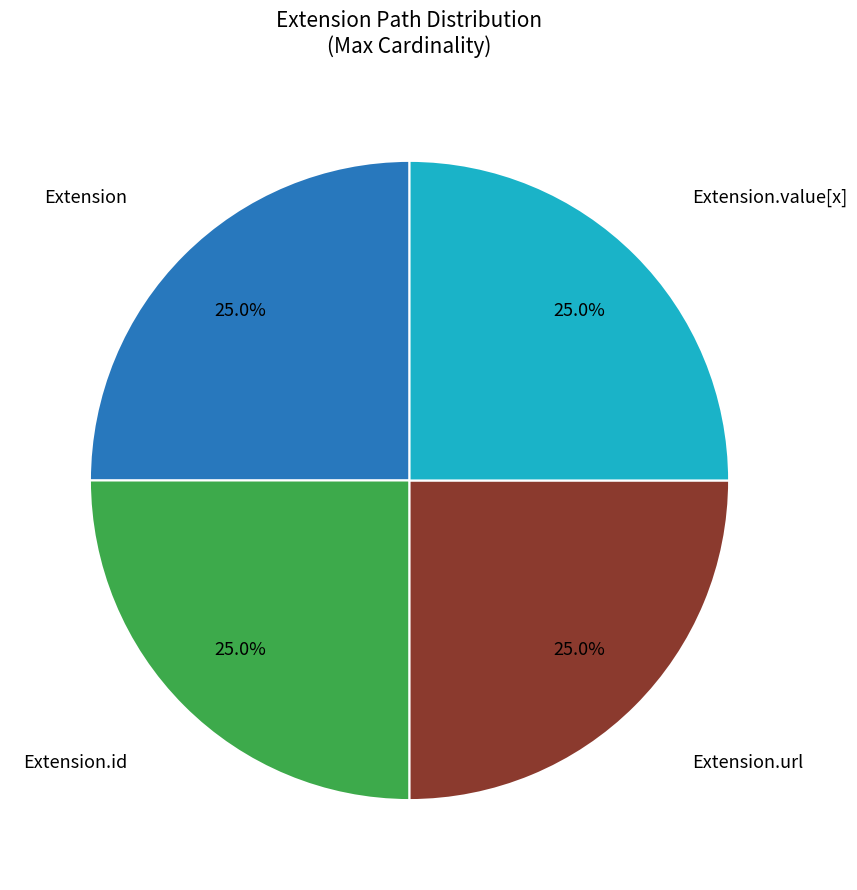

Is there any slice that represents more than half of the pie?

No